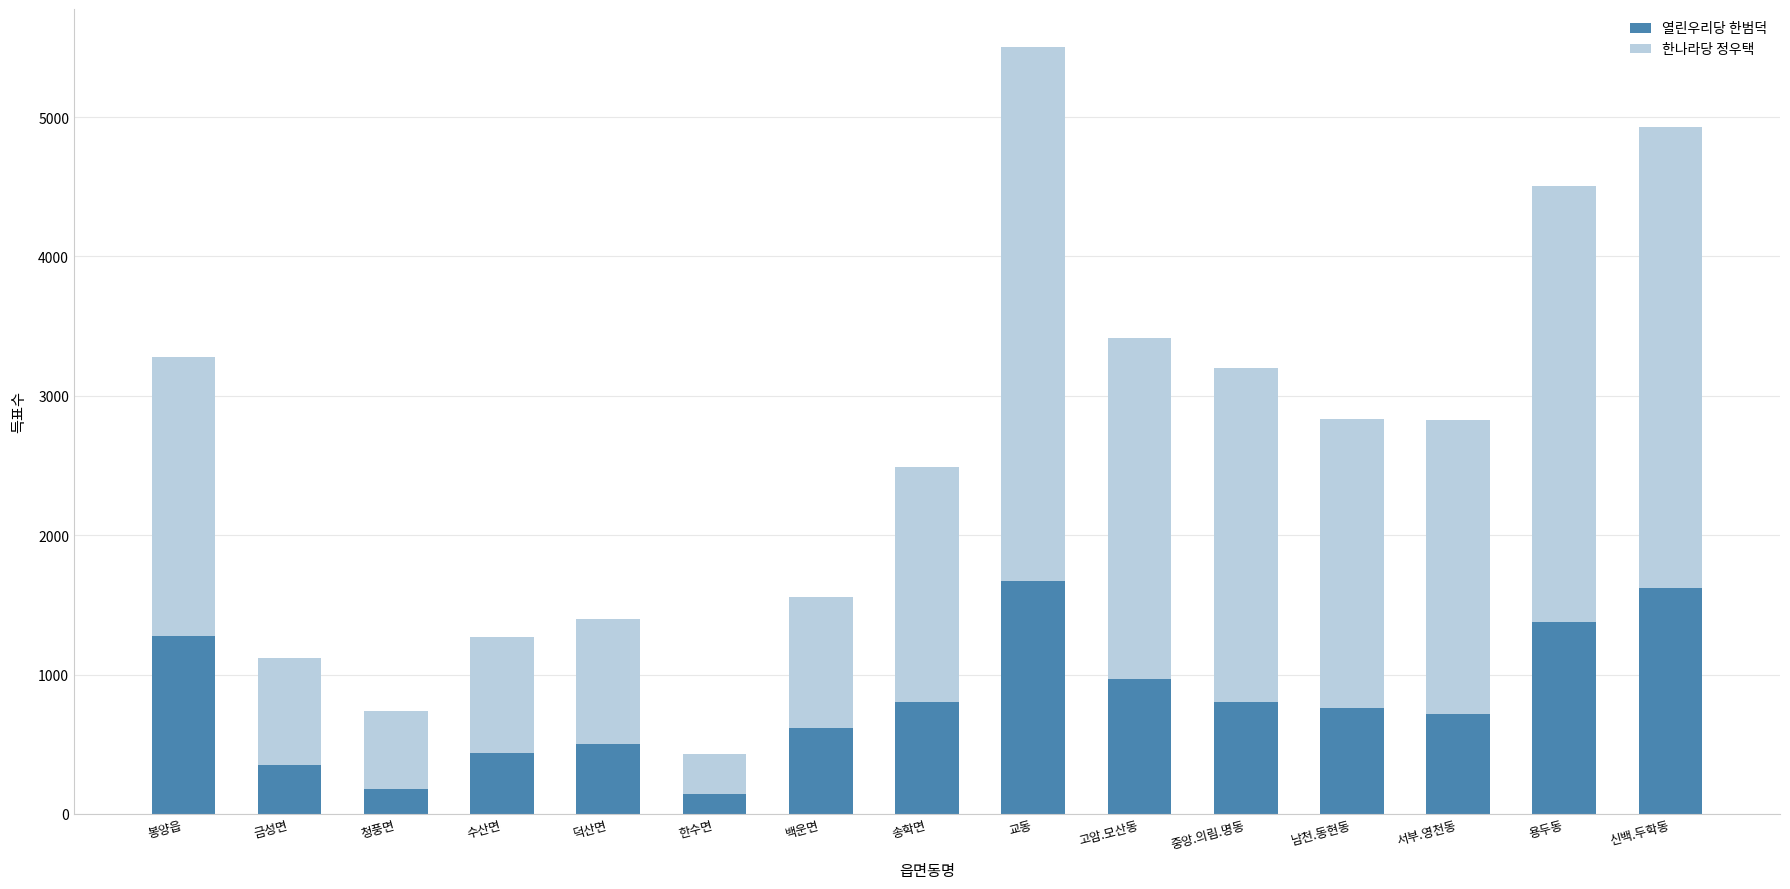

Is it true that 열린우리당 한범덕 equals 193 at 덕산면?

False